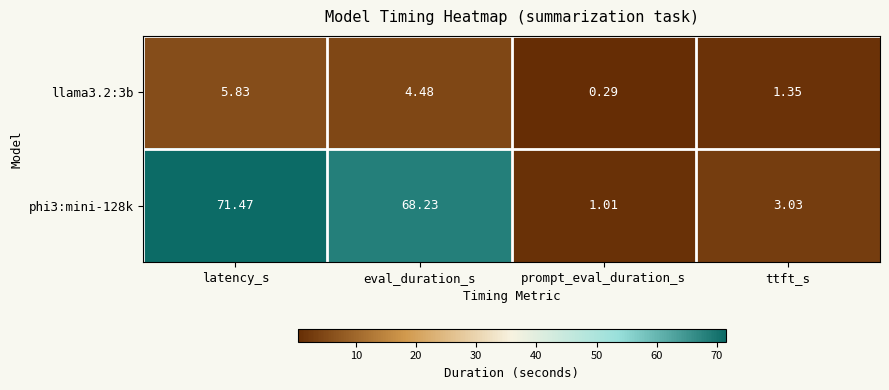

At which label does phi3:mini-128k reach its minimum?

prompt_eval_duration_s